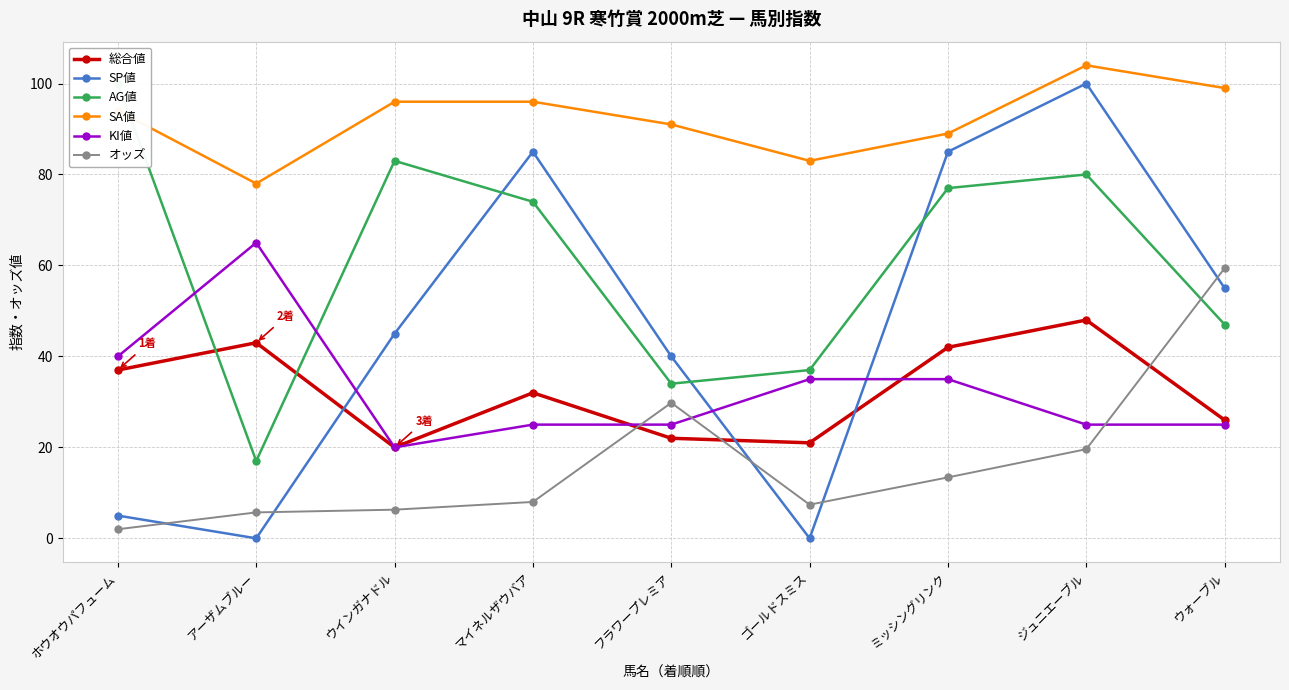

What is the label of the 7th point from the left?

ミッシングリンク